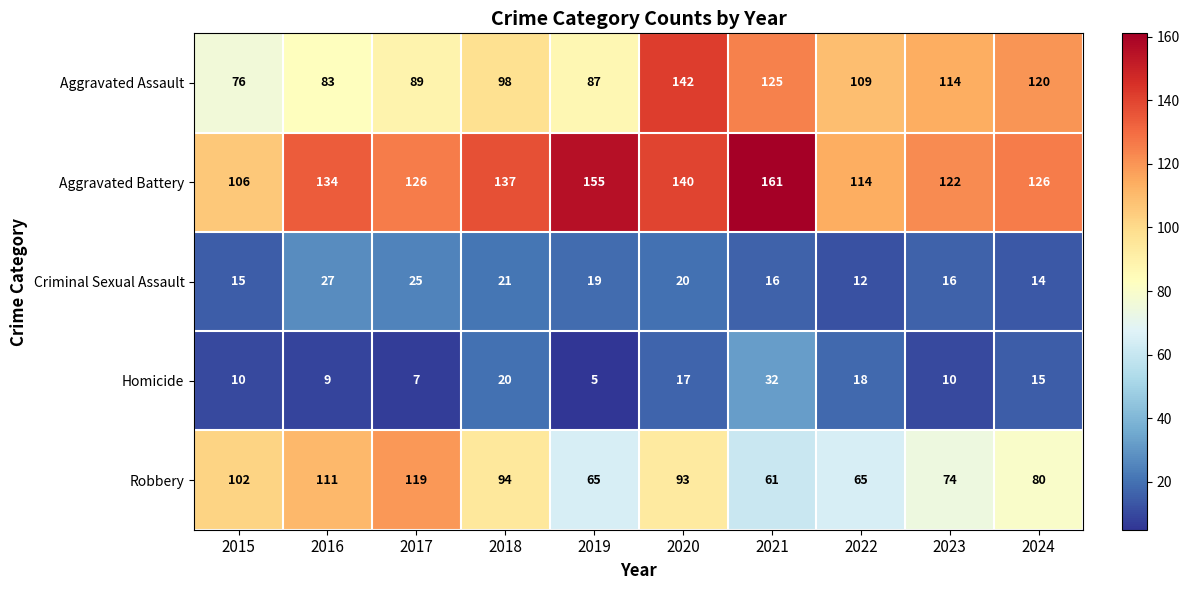

What is the average value of the Aggravated Assault series?

104